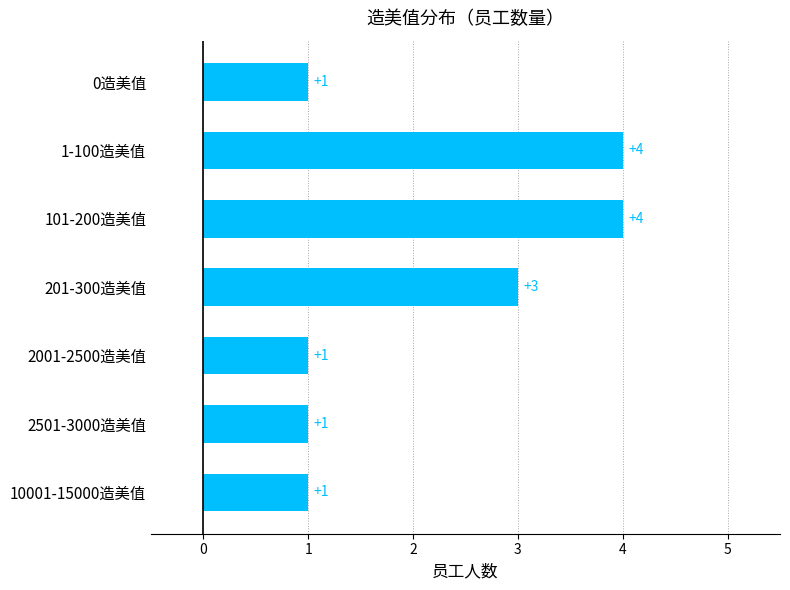

Reading top to bottom, list all the values displayed in this chart.

0造美值=1	1-100造美值=4	101-200造美值=4	201-300造美值=3	2001-2500造美值=1	2501-3000造美值=1	10001-15000造美值=1